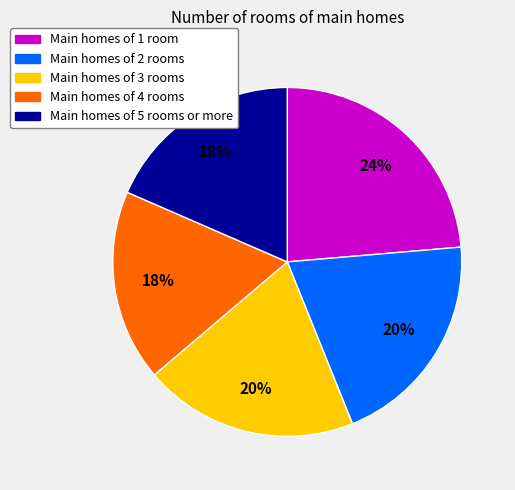

How many slices are in this pie chart?

5